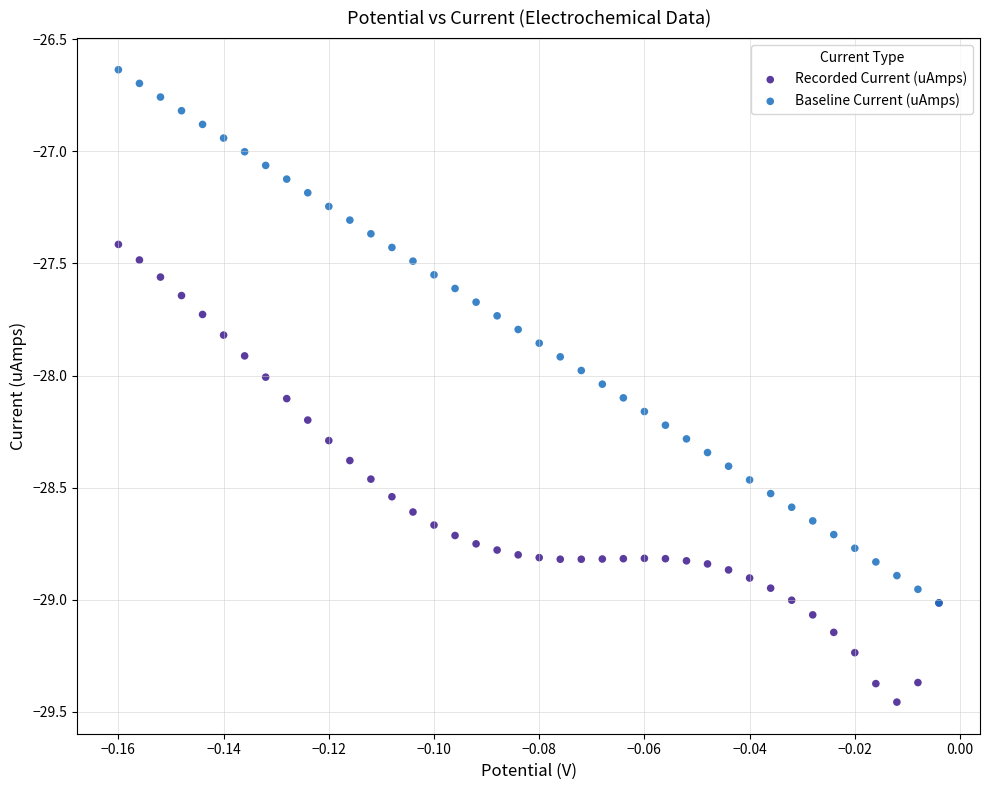

Which series has the largest Y range (max minus min)?

Baseline Current (uAmps)